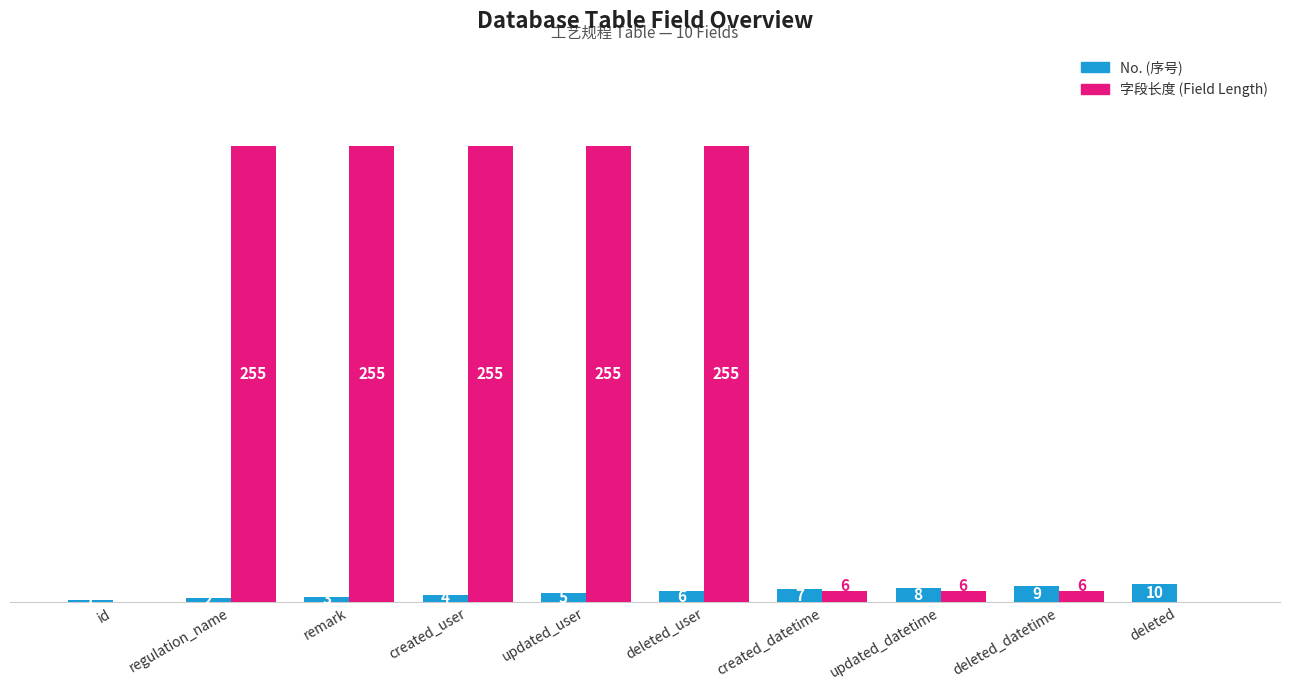

At which category is the sum across all series the highest?

deleted_user